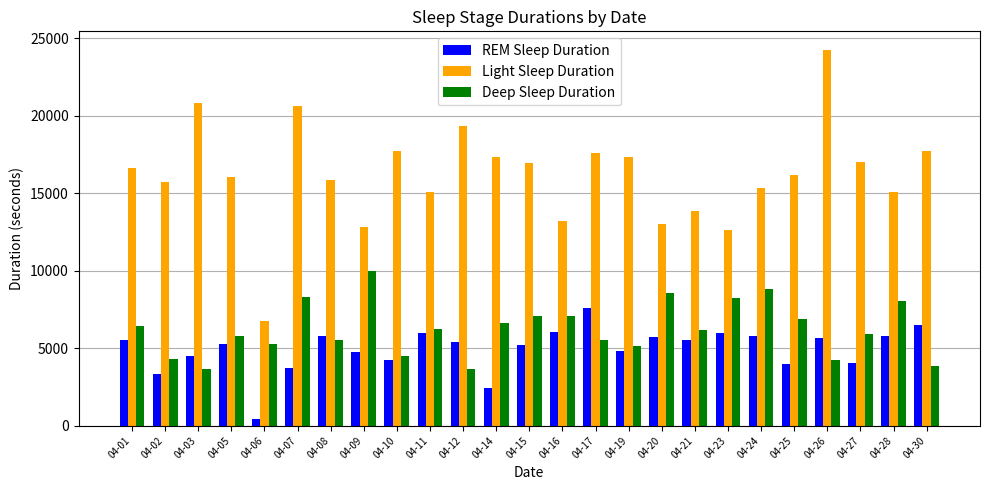

What is the approximate value of Light Sleep Duration at 04-05?

16050